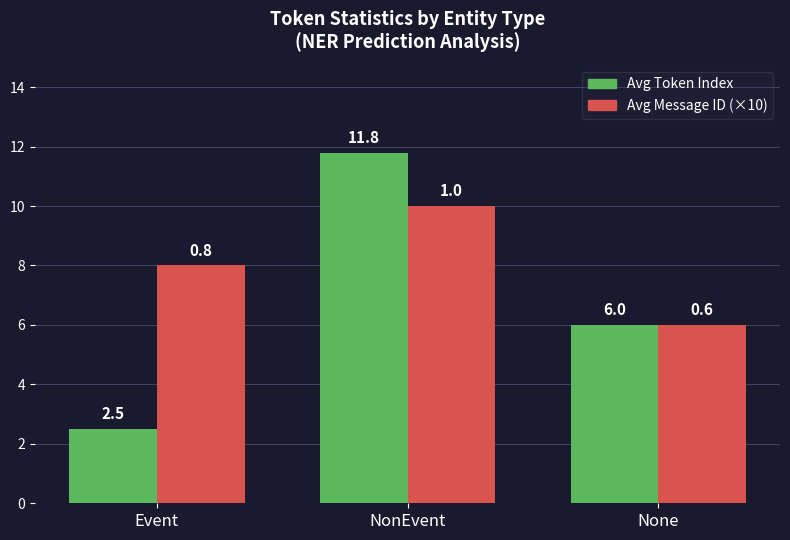

What is the value of the Avg Message ID (×10) bar at the 1st from the left?

8.0